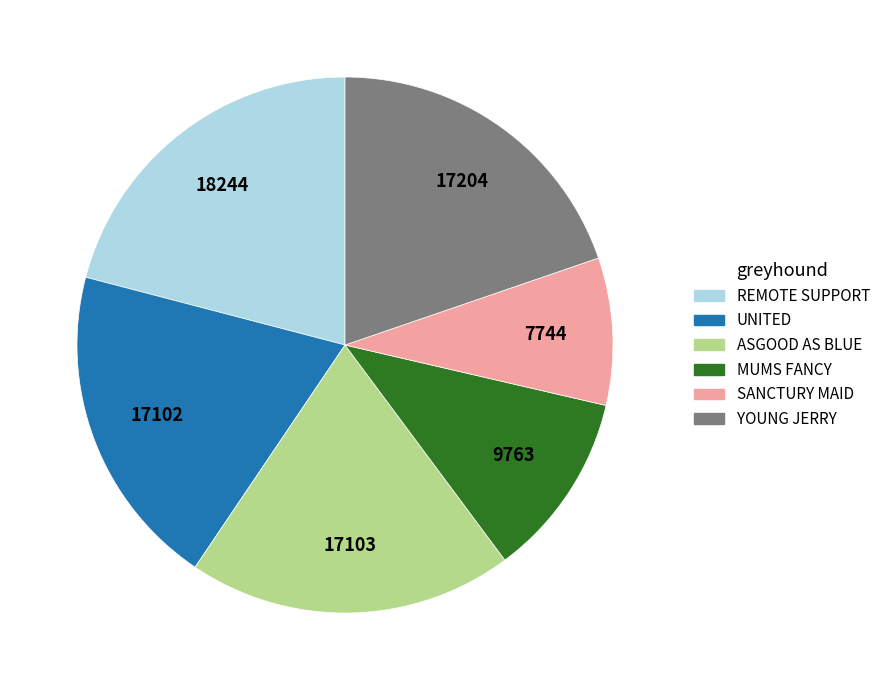

What is the largest slice in the pie chart?

REMOTE SUPPORT